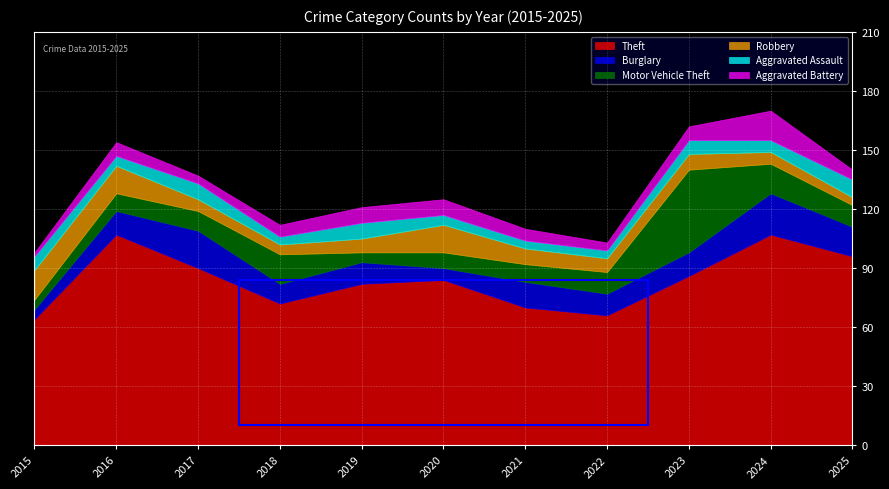

Which series has the largest total across all categories?

Theft